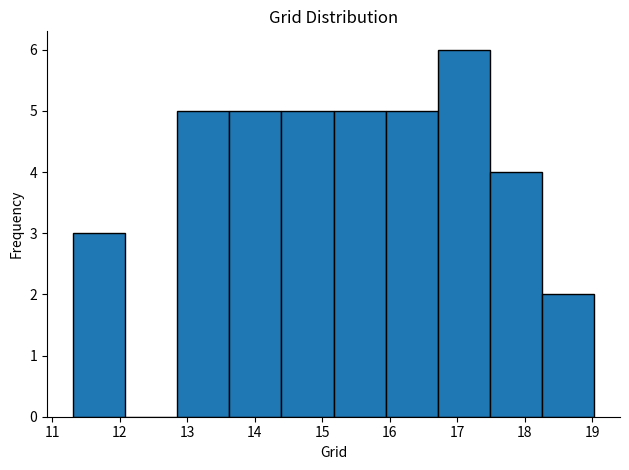

What is the height of the bar covering 13.6 to 14.4 on the x-axis? Neither the bar edges nor the heights are printed on the chart, so give them approximately, as read against the axes.

5